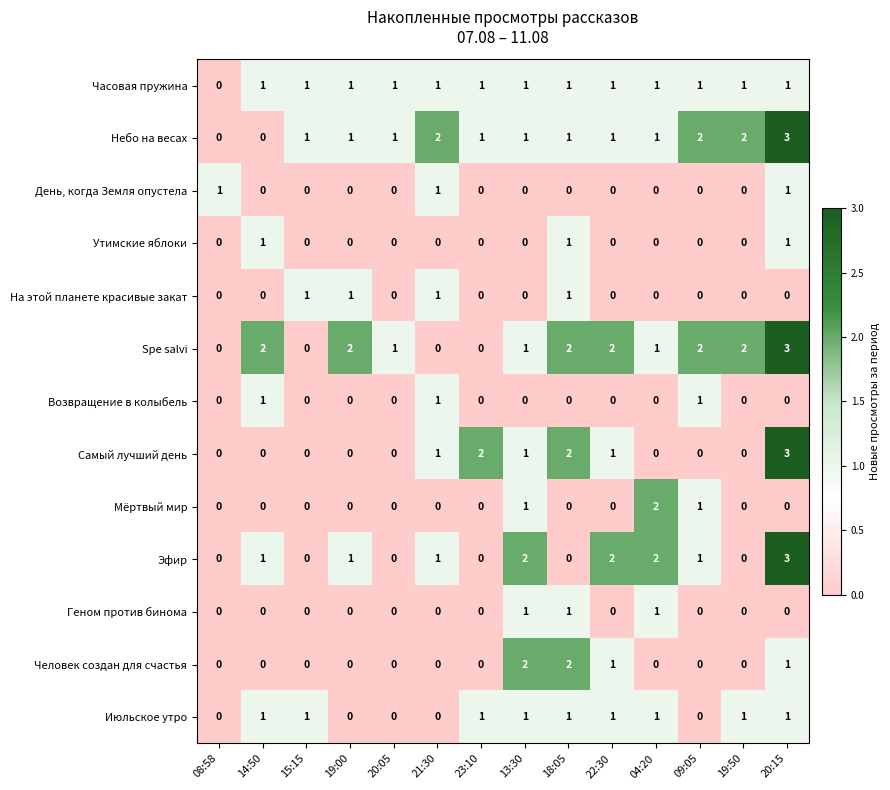

At which category is the sum across all series the highest?

20:15